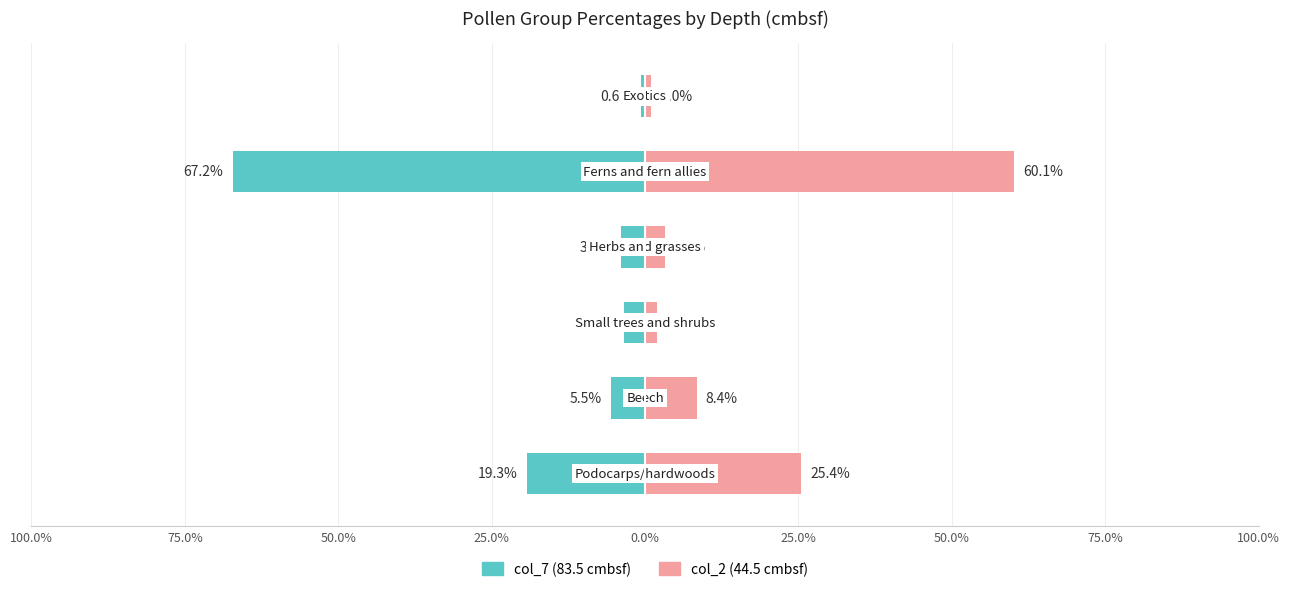

What are all the series names shown in the legend?

col_7 (83.5), col_2 (44.5)